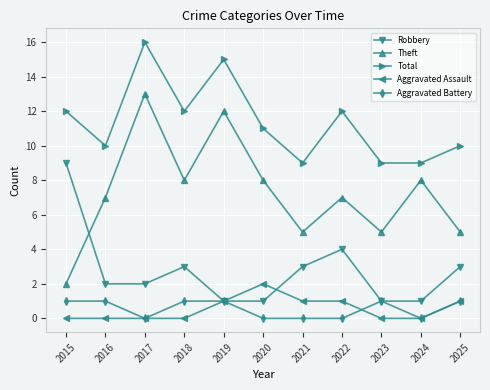

Which series has the largest total across all categories?

Total